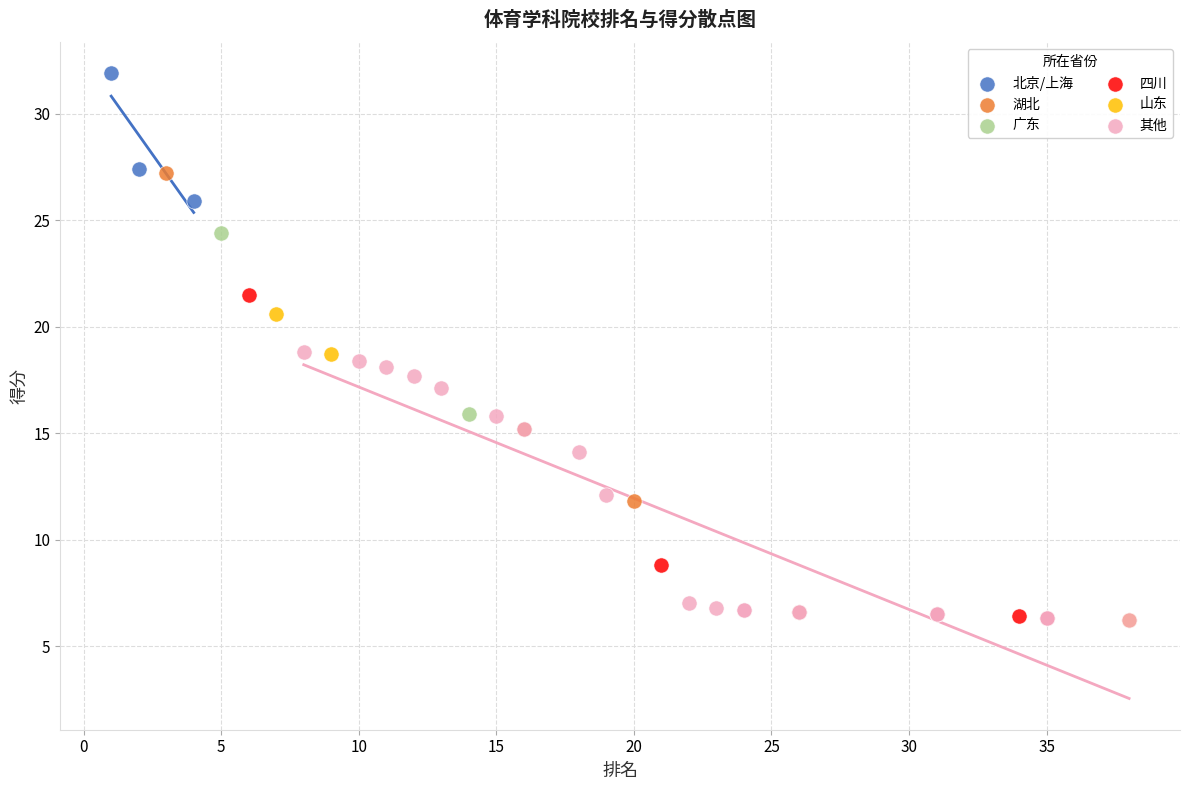

Which series has the widest spread of Y values?

湖北